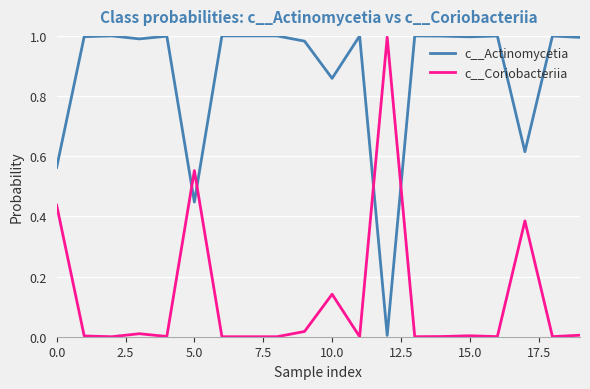

How many times do c__Actinomycetia and c__Coriobacteriia cross each other?

4